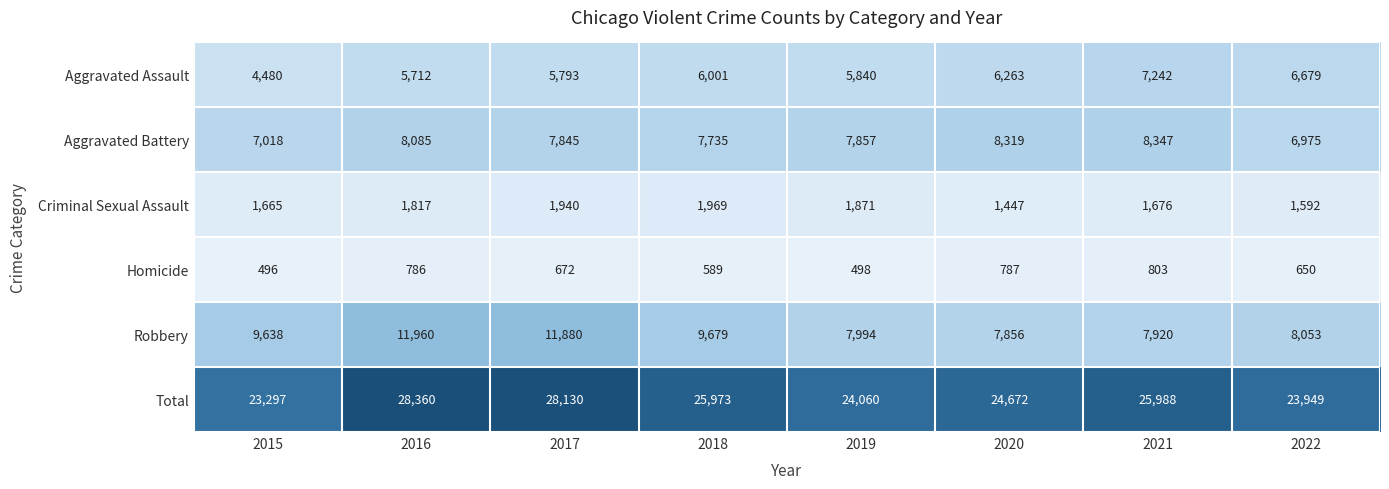

At how many categories does at least one series exceed 22821?

8